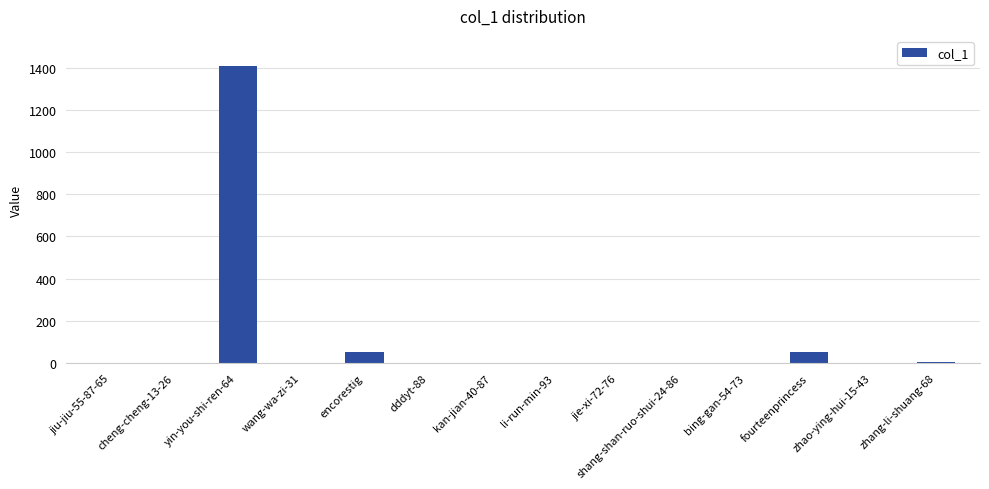

What is the sum of all values?

1526